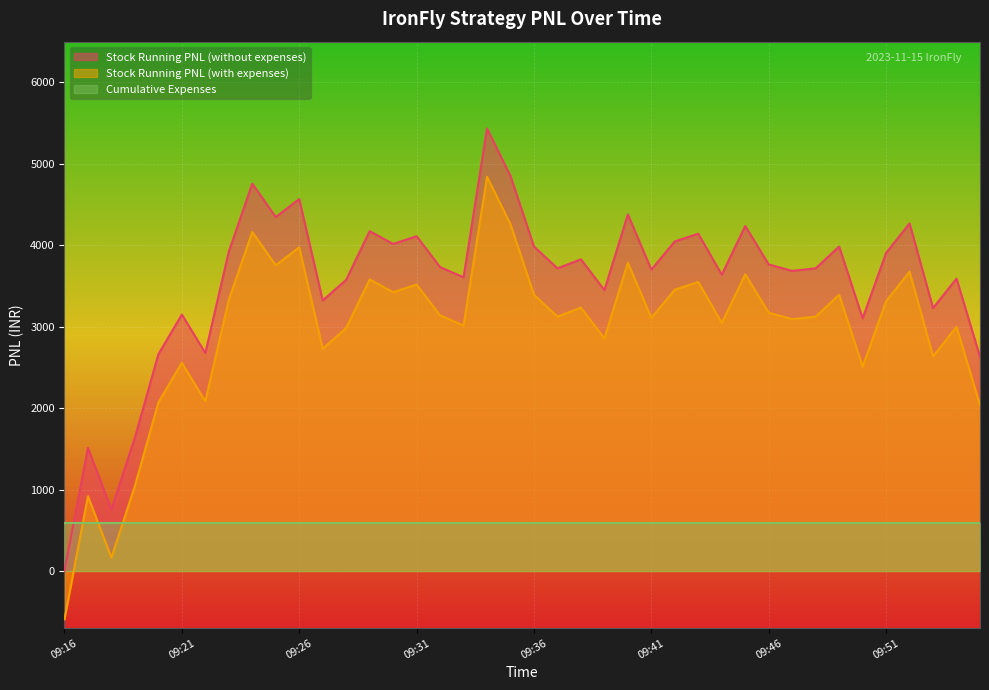

How many data points does each series have?

40